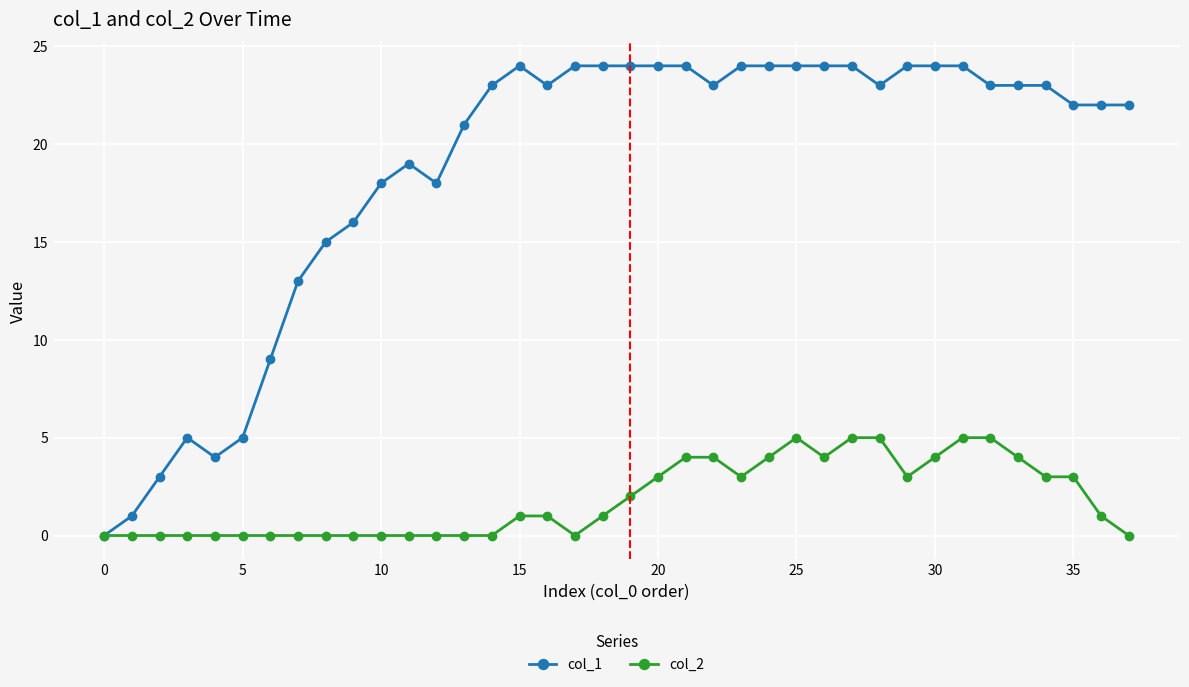

How many values in col_1 are above zero?

37